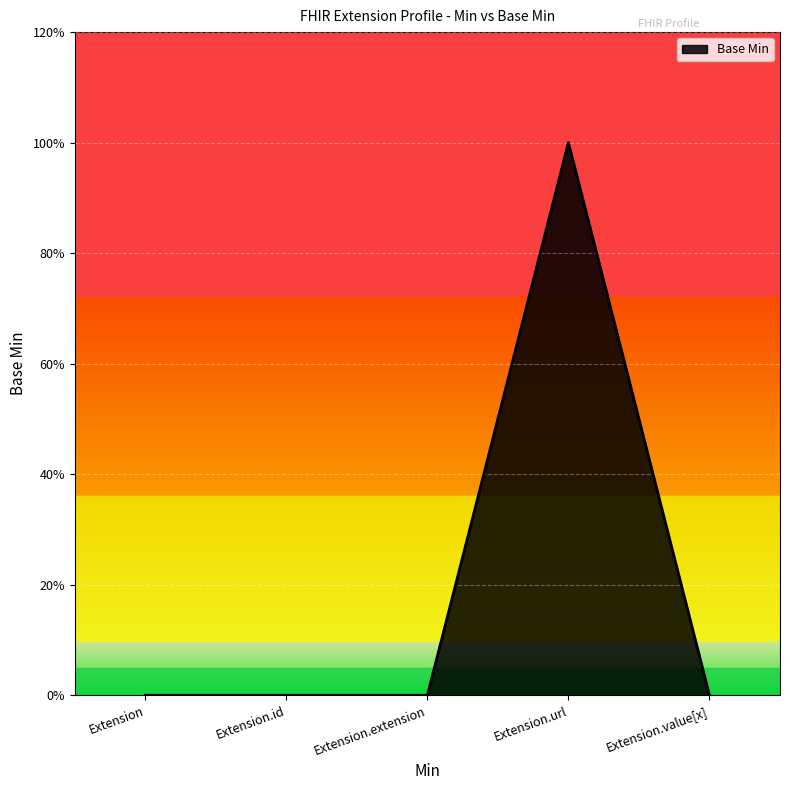

Which category has the lowest value across all series?

Extension